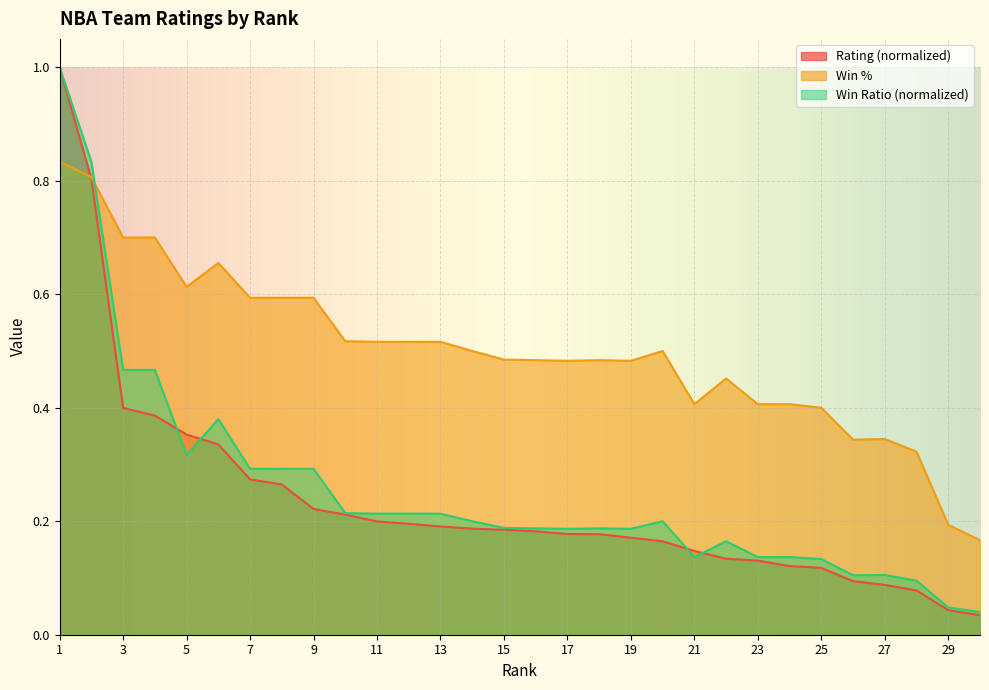

What is the maximum value for Rating?

1.0